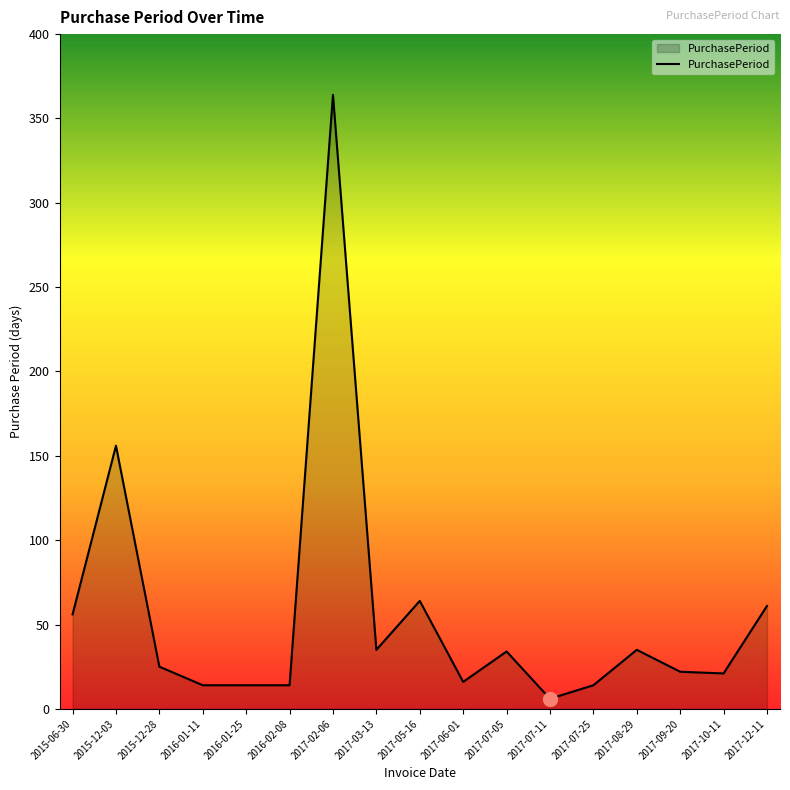

At which label is the value closest to 185?

2015-12-03